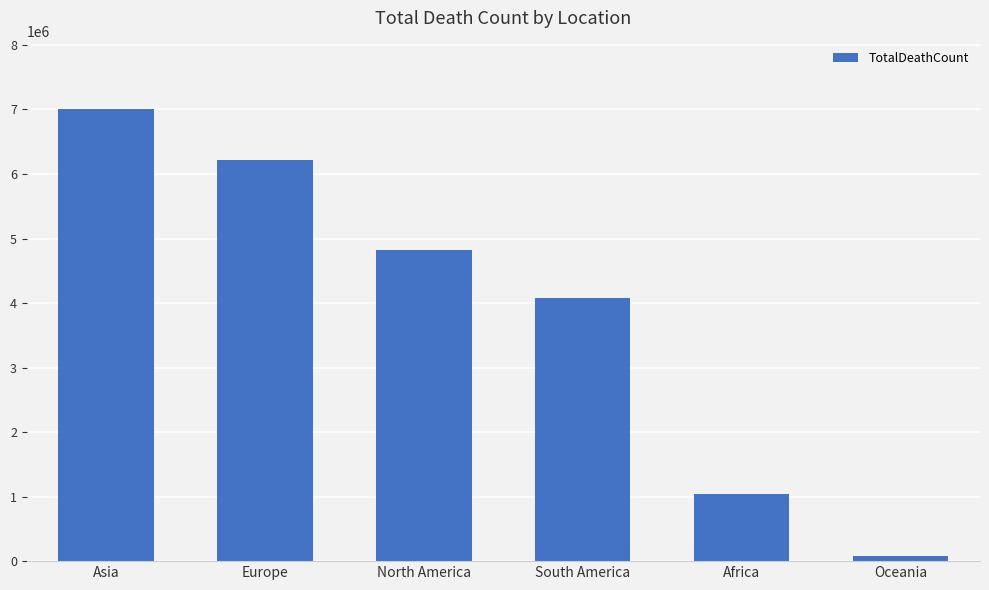

What is the difference between the maximum and minimum values?

6926771